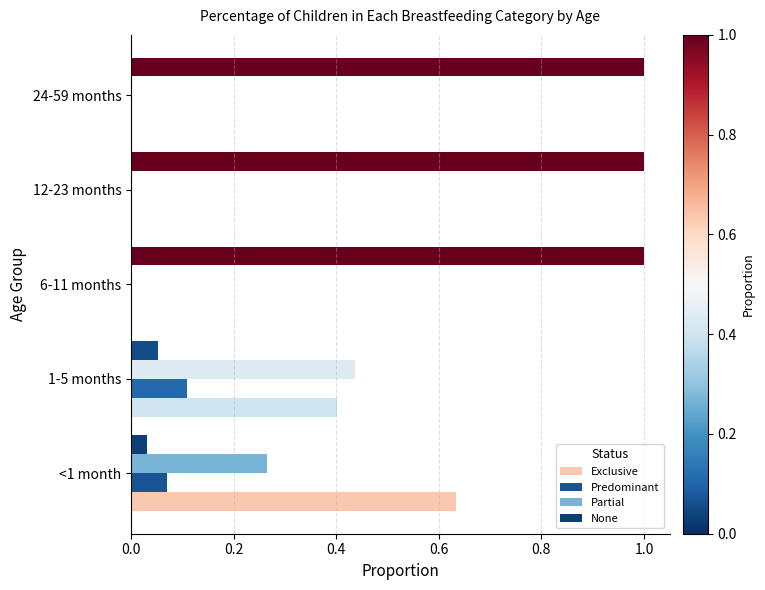

How many categories are shown in the chart?

5